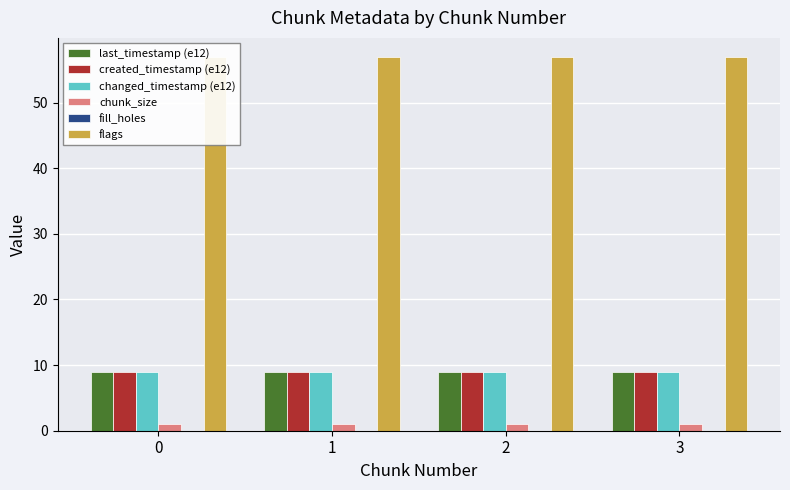

Is it true that created_timestamp (e12) equals 8.9 at 3?

True